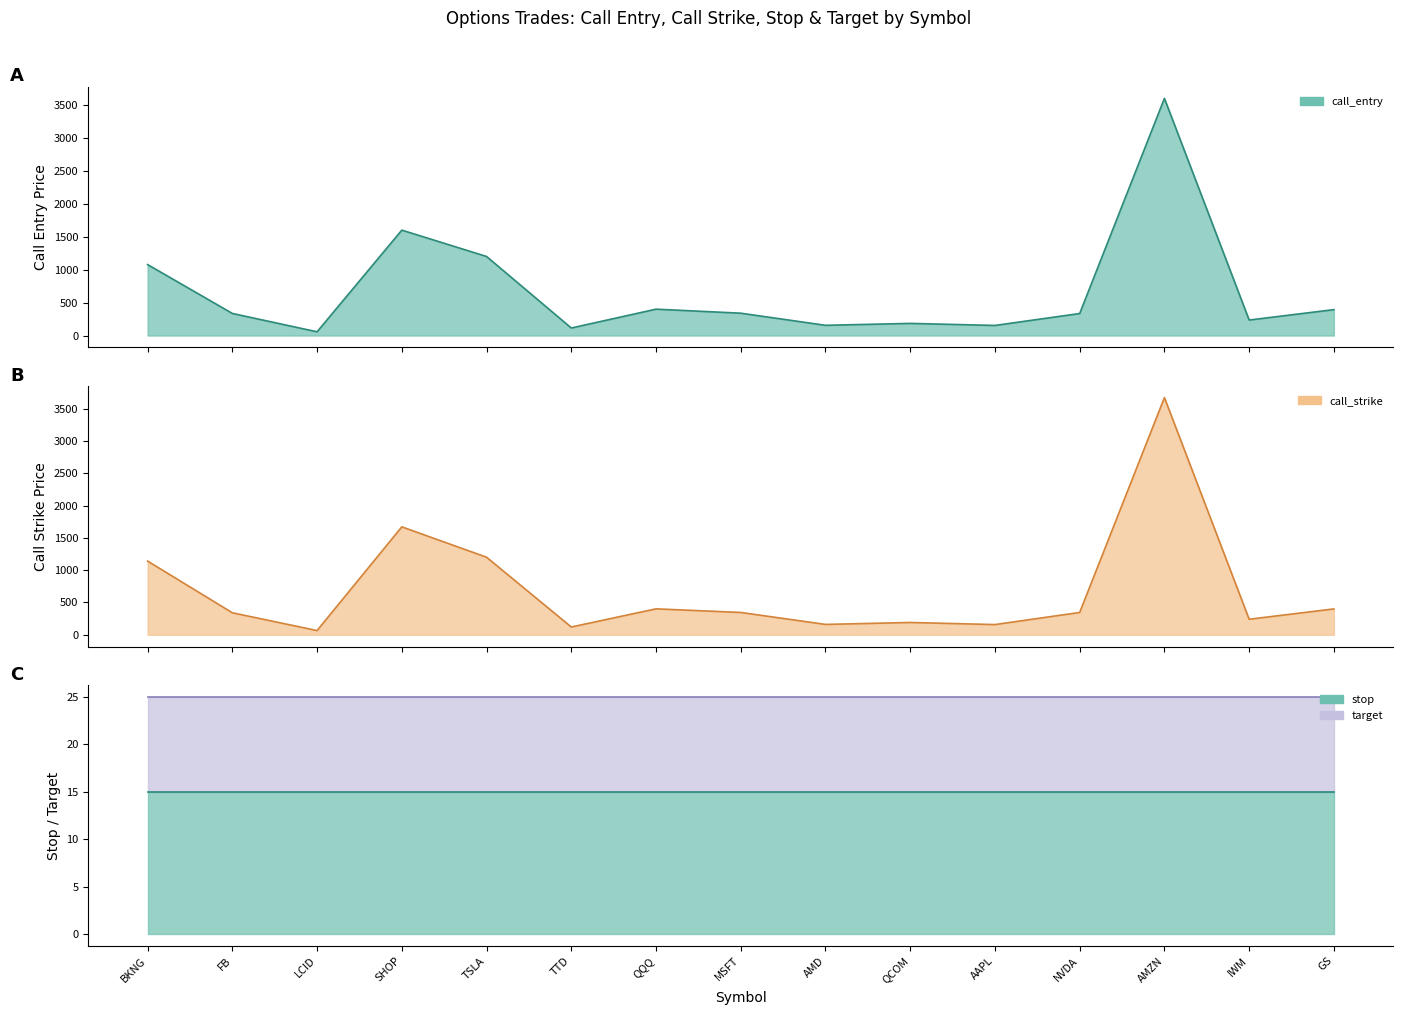

What position from the right is FB?

14